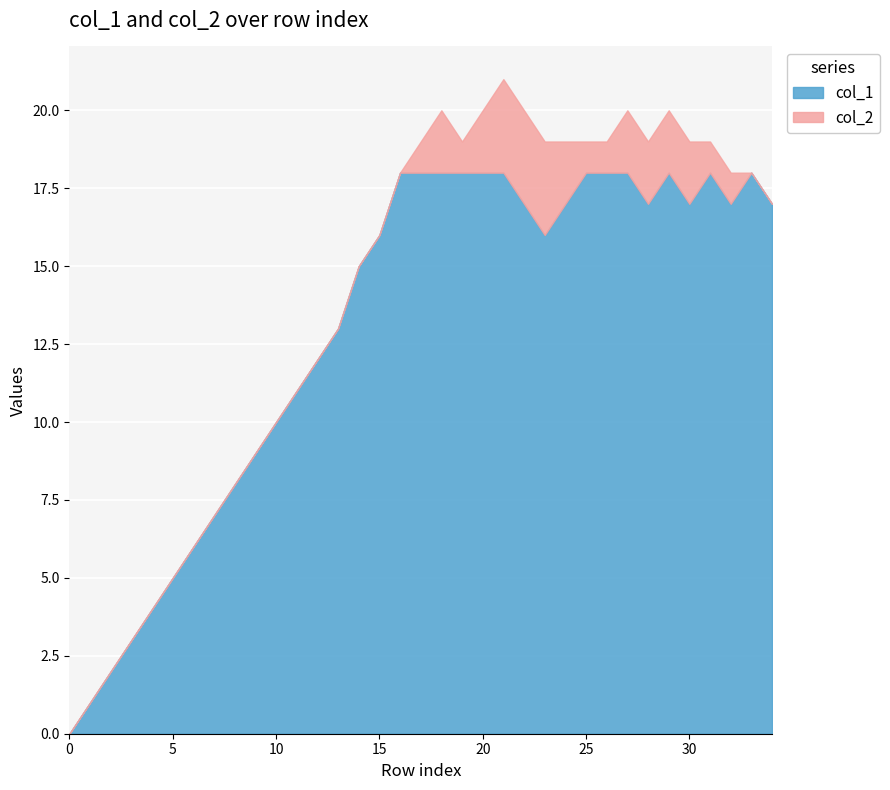

The col_1 series shows 3 at 5. True or false?

False